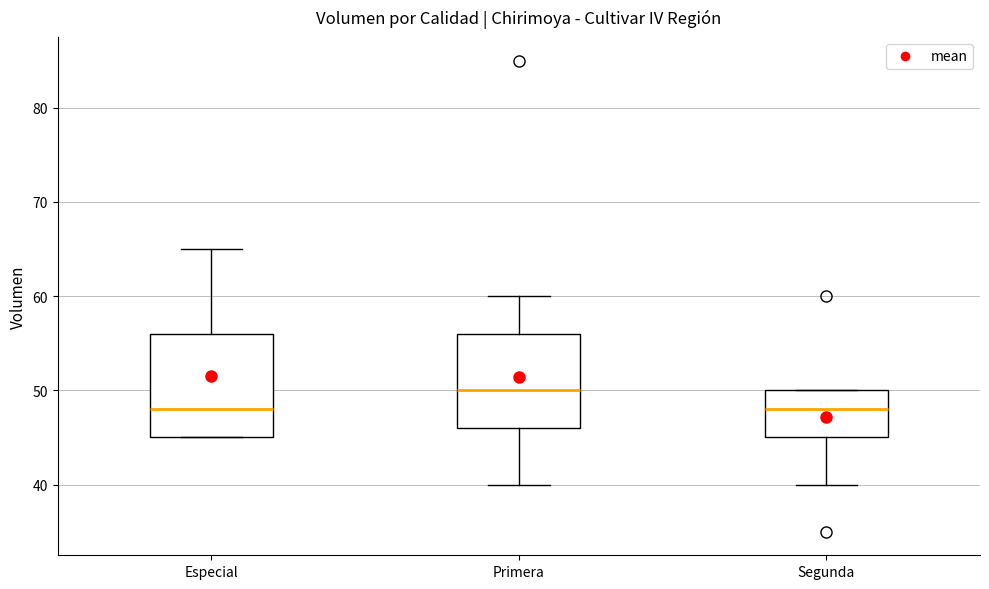

Reading left to right, transcribe this box plot: for each box, give where its median line is, the range the box spans, and where its two whiskers end, as read against the y-axis. The values are not printed on the chart, so give them approximately, as read against the axis.

Especial: median 48, box 45 to 56, whiskers 45 to 65
Primera: median 50, box 46 to 56, whiskers 40 to 60
Segunda: median 48, box 45 to 50, whiskers 40 to 50